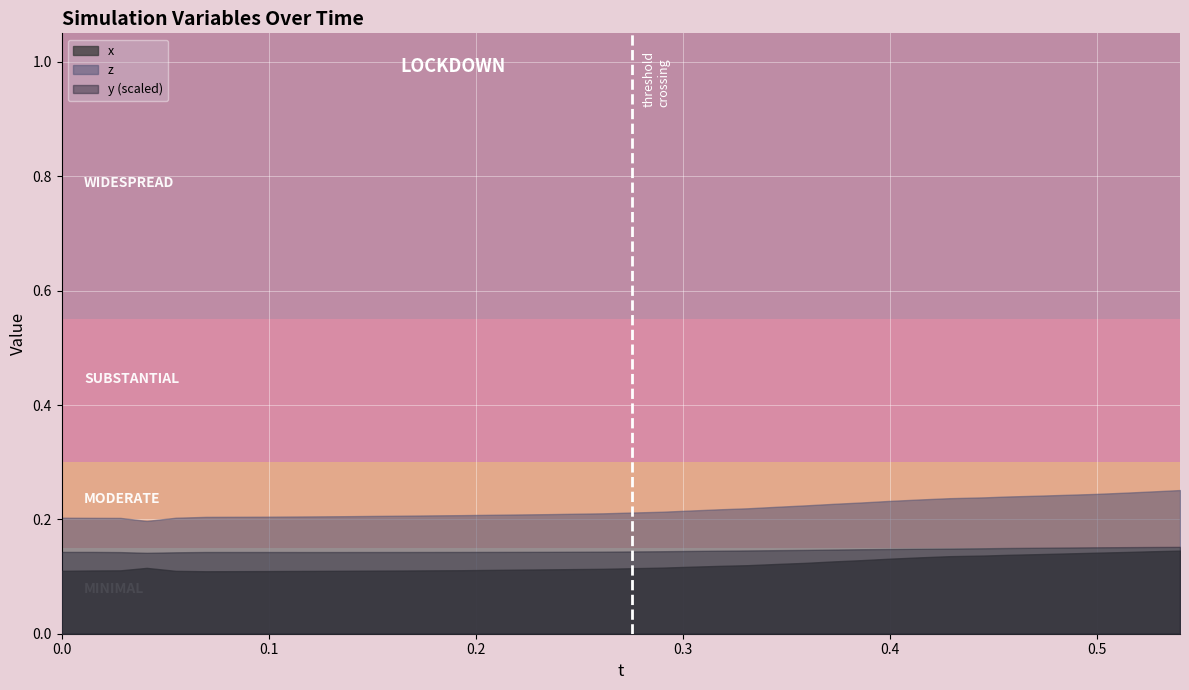

What are all the series names shown in the legend?

x, z, y (scaled)